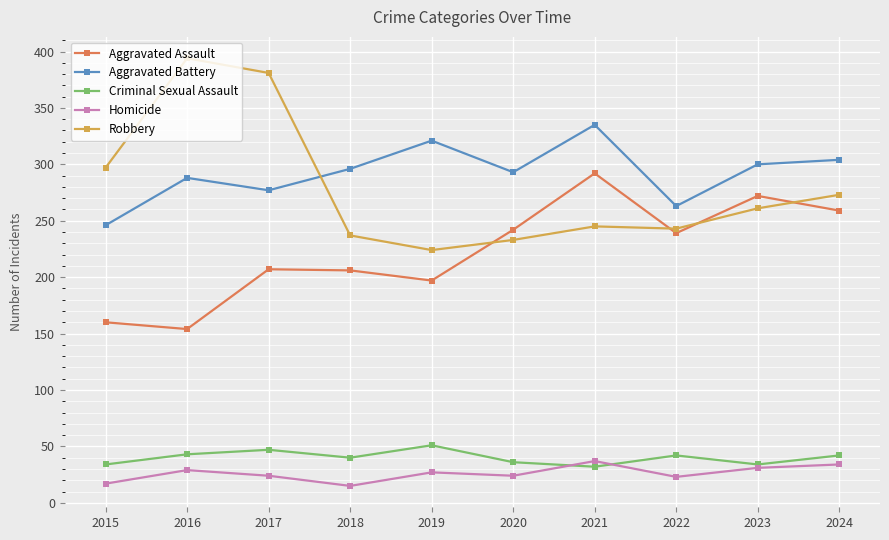

True or false: Aggravated Battery has more than 1 interior local peaks.

True